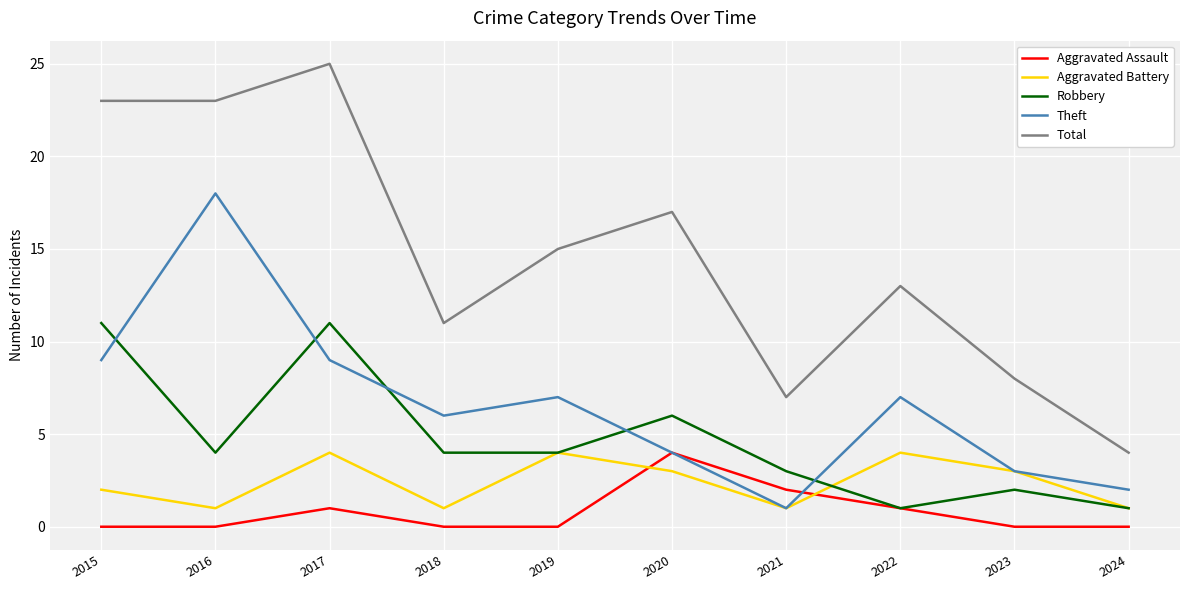

Reading right to left, transcribe all the data shown in this chart.

Aggravated Assault: 0	0	1	2	4	0	0	1	0	0
Aggravated Battery: 1	3	4	1	3	4	1	4	1	2
Robbery: 1	2	1	3	6	4	4	11	4	11
Theft: 2	3	7	1	4	7	6	9	18	9
Total: 4	8	13	7	17	15	11	25	23	23